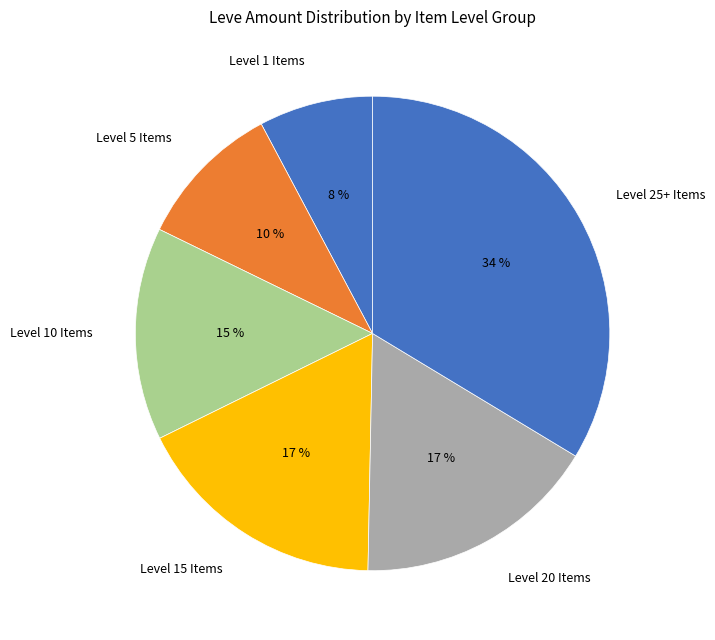

Which category has the biggest portion of the pie?

Level 25+ Items